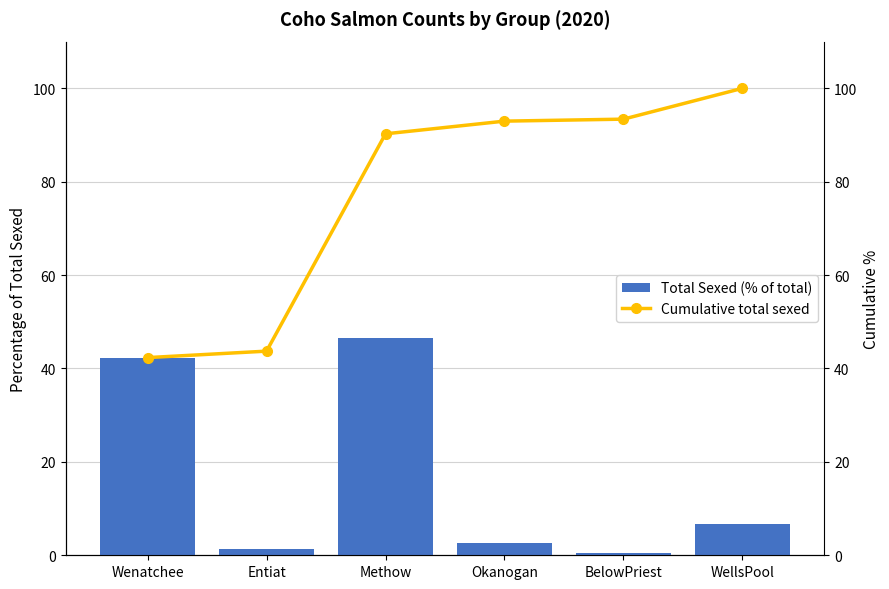

The value of Cumulative total sexed at Okanogan is 93.0. True or false?

True